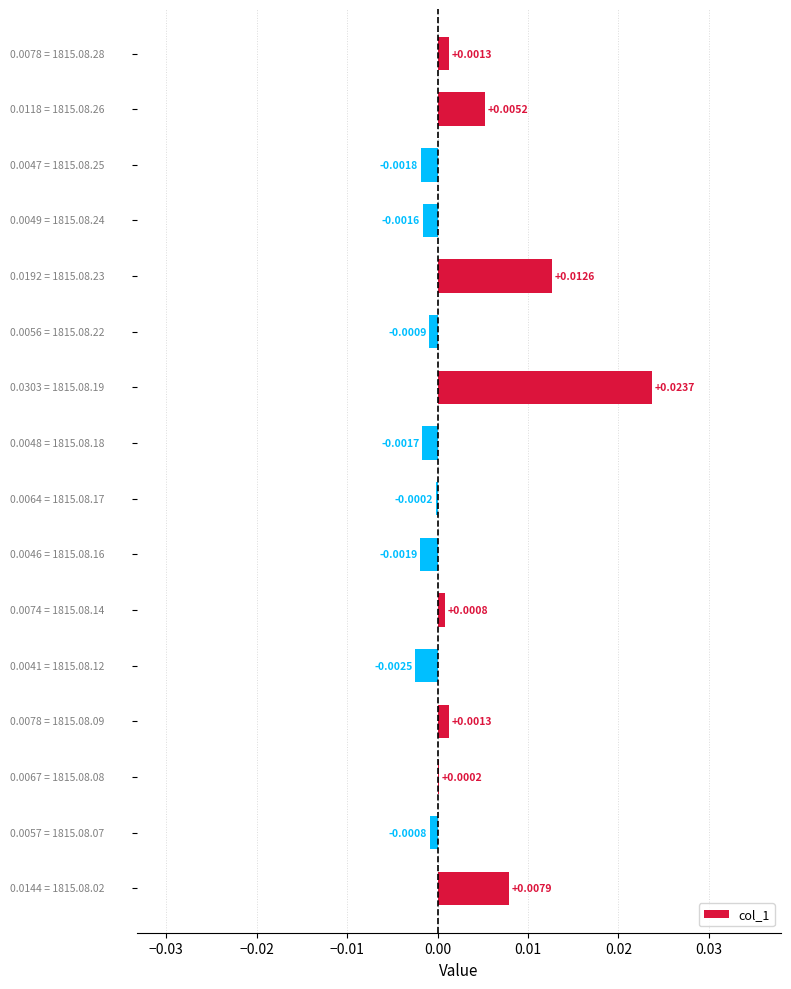

Count the number of values greater than 0.

8